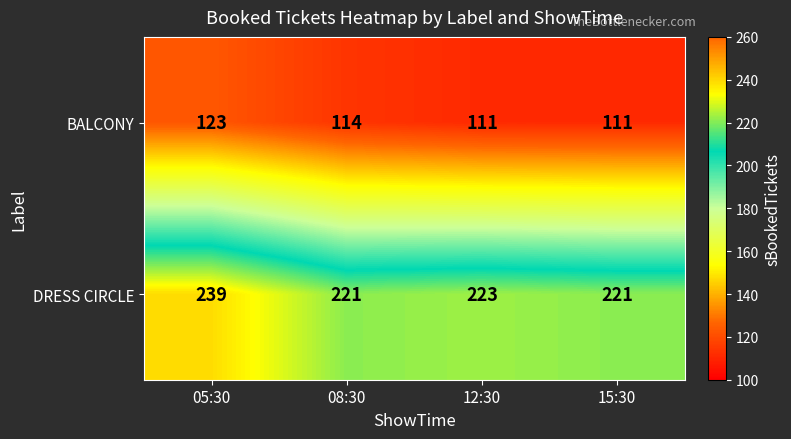

At how many categories does at least one series exceed 196?

4